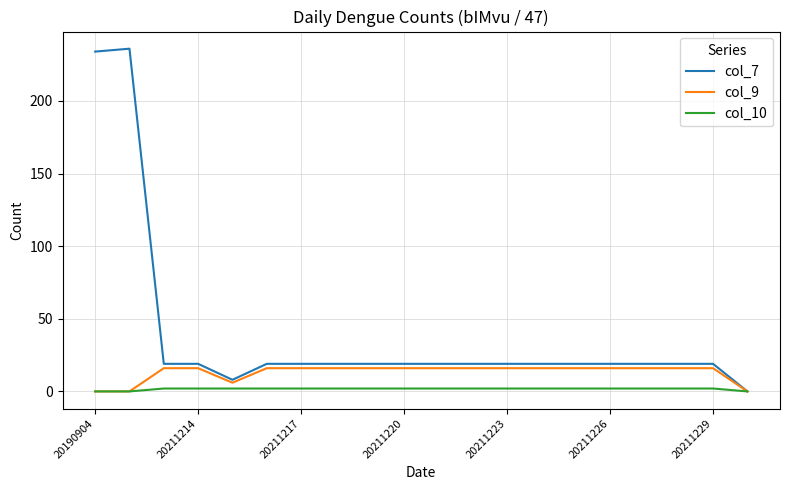

Reading left to right, extract all data points from this chart.

col_7: 234	236	19	19	8	19	19	19	19	19	19	19	19	19	19	19	19	19	19	0
col_9: 0	0	16	16	6	16	16	16	16	16	16	16	16	16	16	16	16	16	16	0
col_10: 0	0	2	2	2	2	2	2	2	2	2	2	2	2	2	2	2	2	2	0